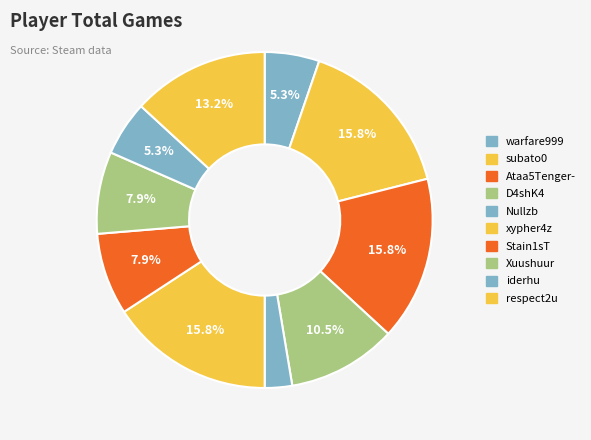

True or false: subato0 accounts for 16% of the total.

True